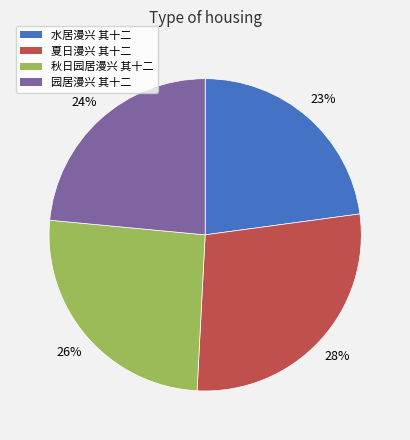

Is the sum of 园居漫兴 其十二 and 夏日漫兴 其十二 greater than half?

Yes